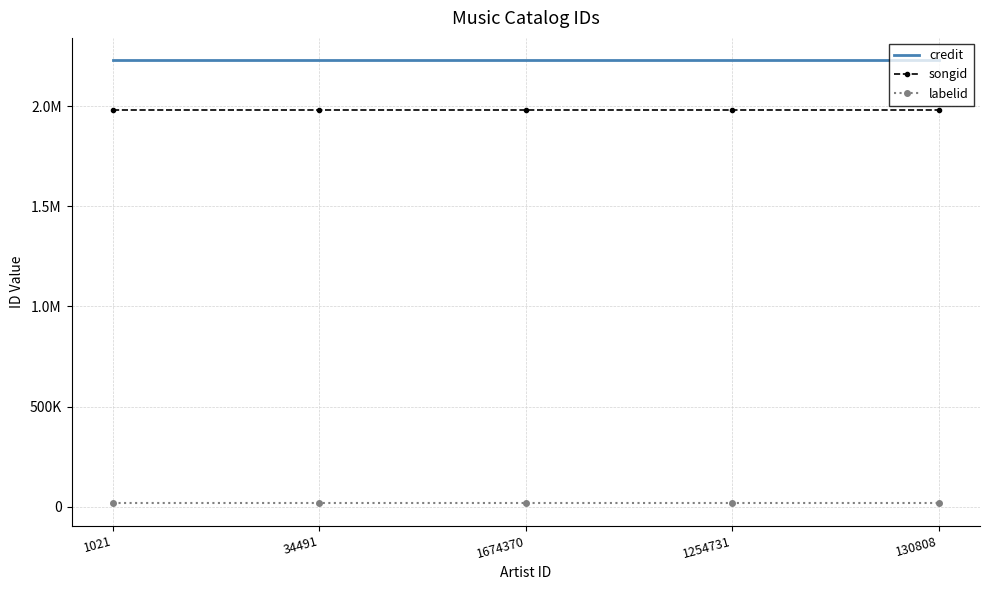

True or false: credit and labelid intersect in this chart.

False